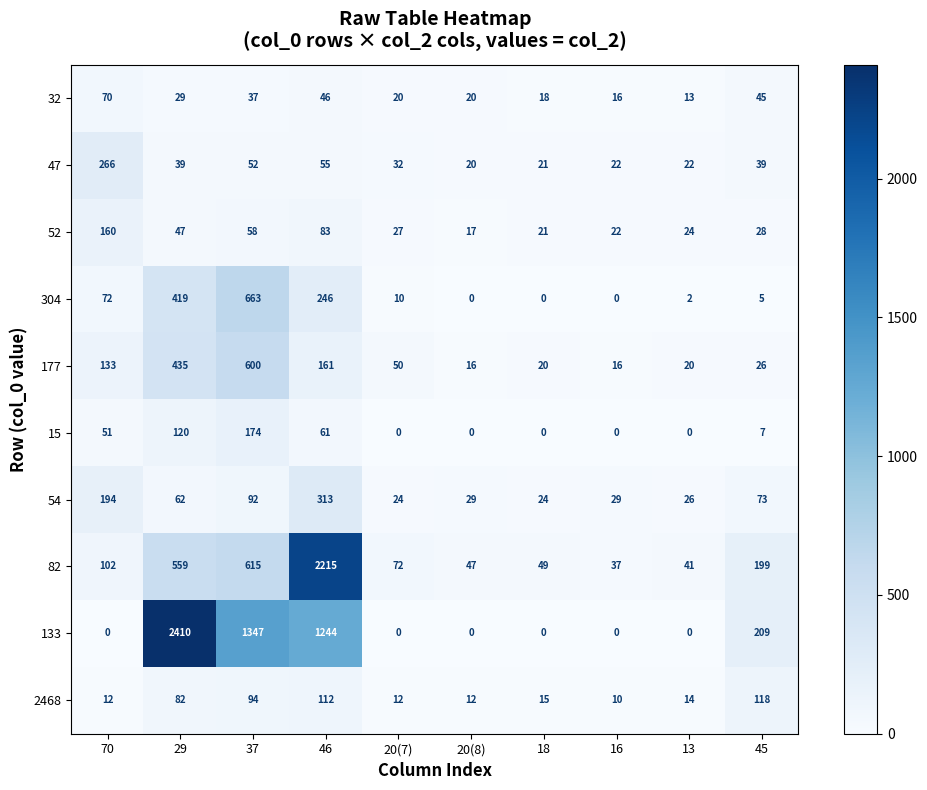

Where does the 177 series first go above 50?

70